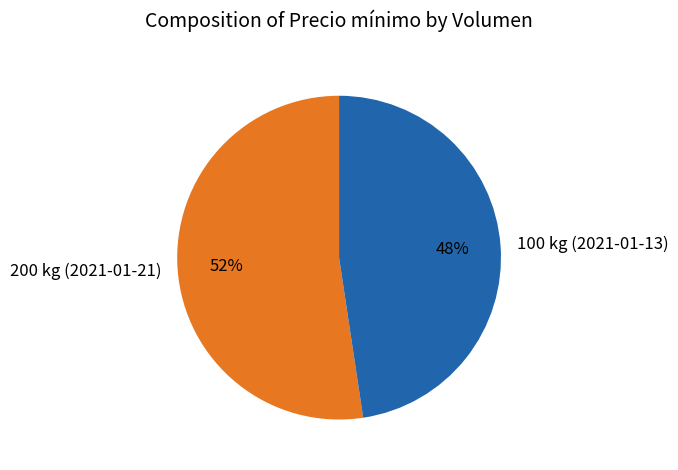

What is the smallest slice in the pie chart?

100 kg (2021-01-13)